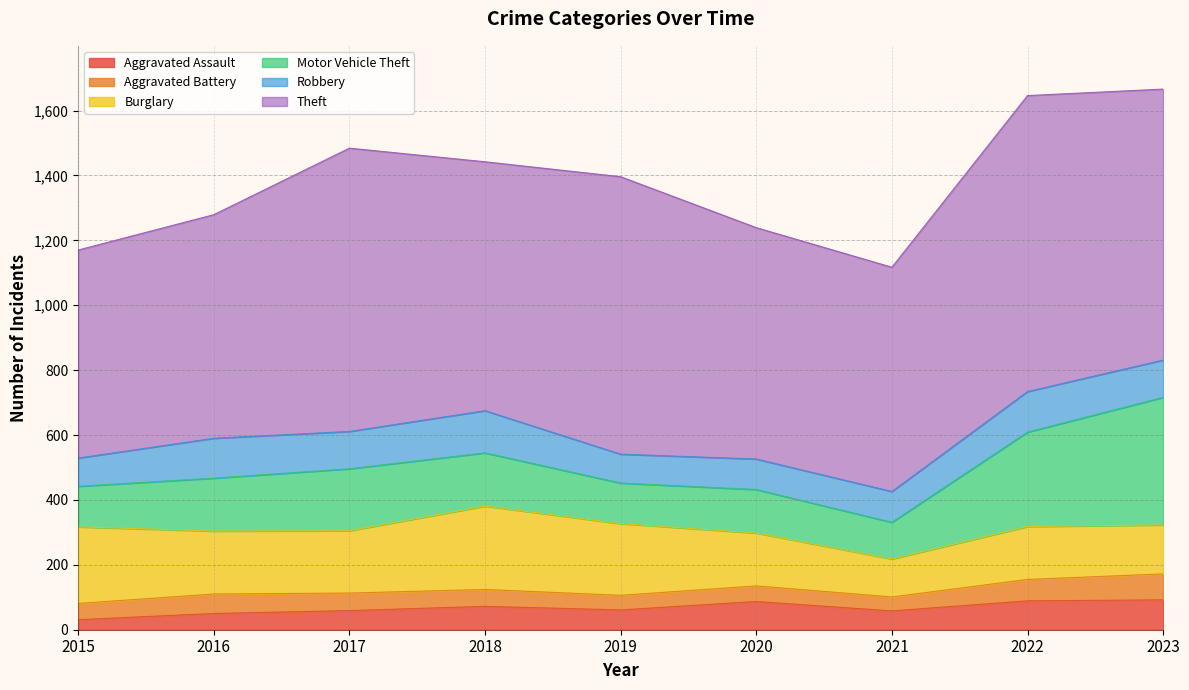

What is the sum of all Theft values?

6976